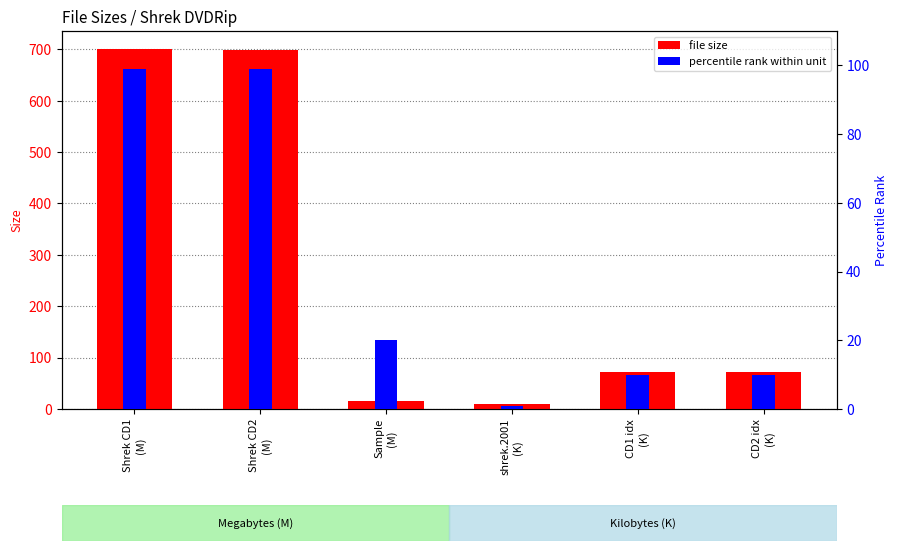

What value does the file size series have at shrek.2001
(K)?

10.2